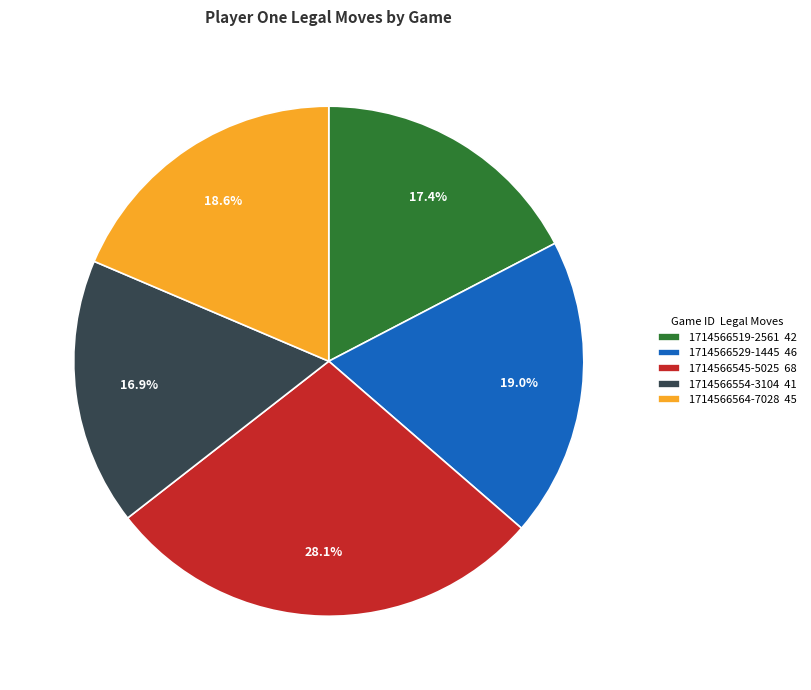

To the nearest percent, what is the combined percentage of 1714566554-3104 and 1714566519-2561?

34%